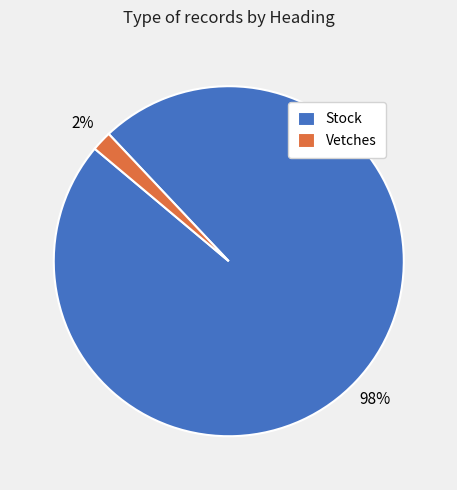

Which slice is the largest?

Stock